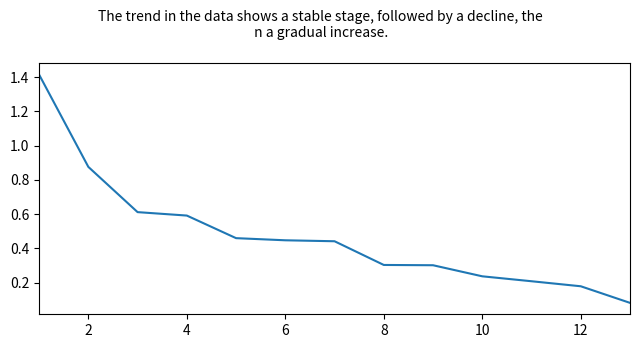

The chart shows a value of 0.3 at 8. True or false?

True